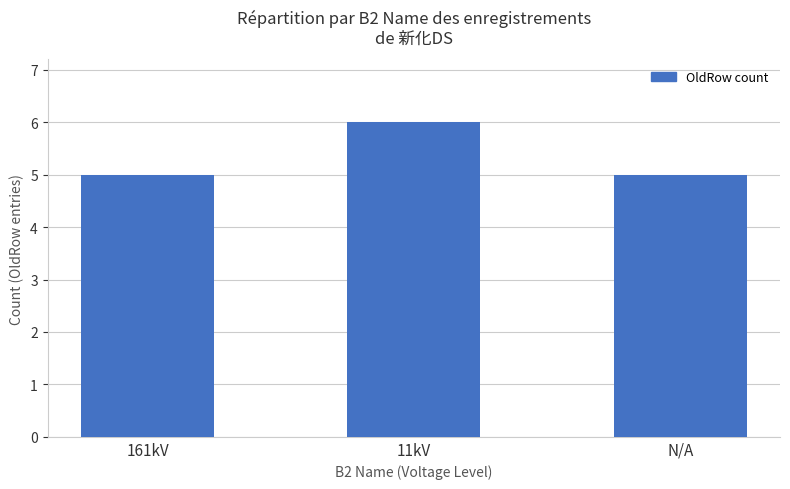

The value at 161kV is 5. True or false?

True